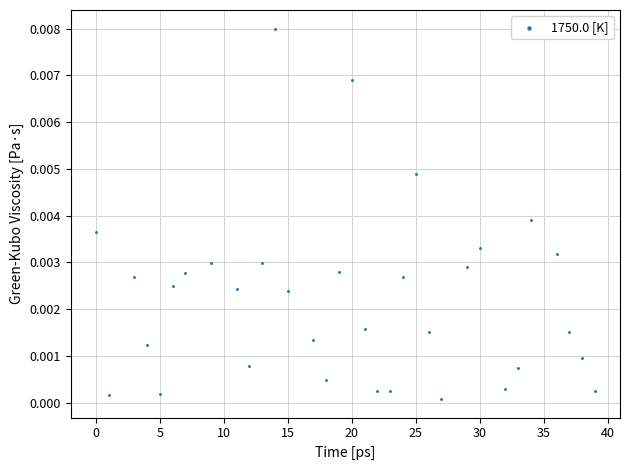

What is the range of X values (max minus min)?

39.0